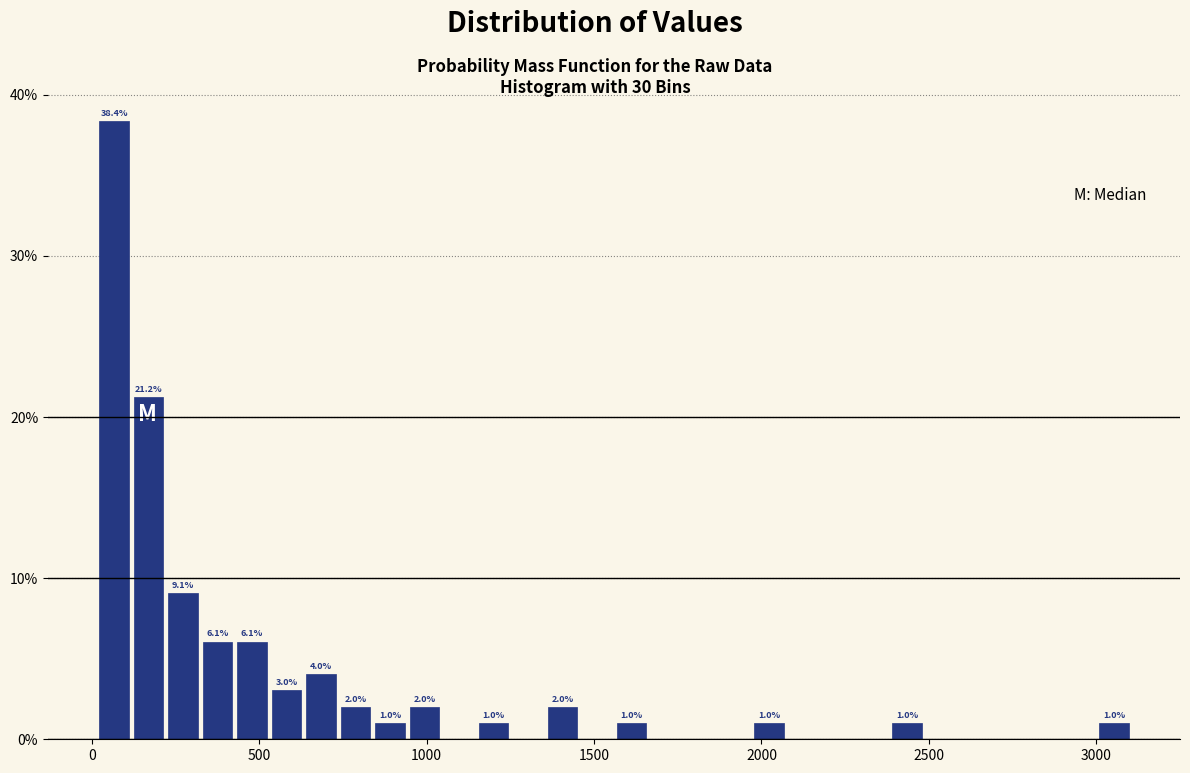

Around what value on the x-axis is the tallest bar? Give the approximate position of its centre, as read against the axis.

50